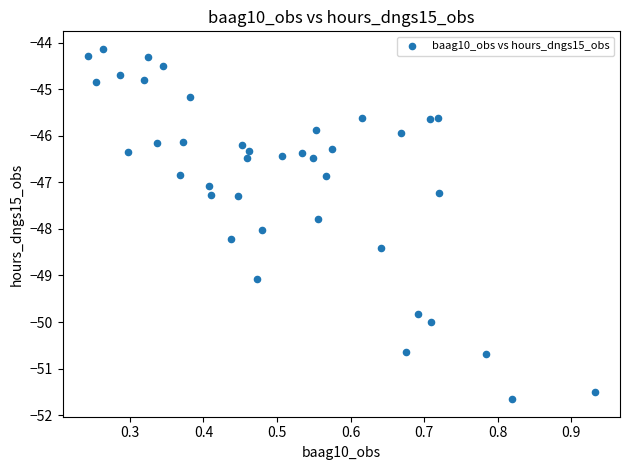

What is the range of Y values (max minus min)?

7.5